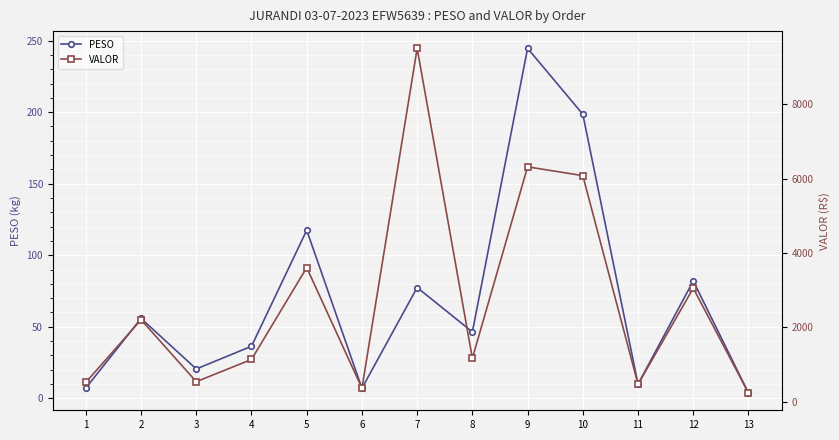

What is the spread (max minus min) of values at 2?

2148.7